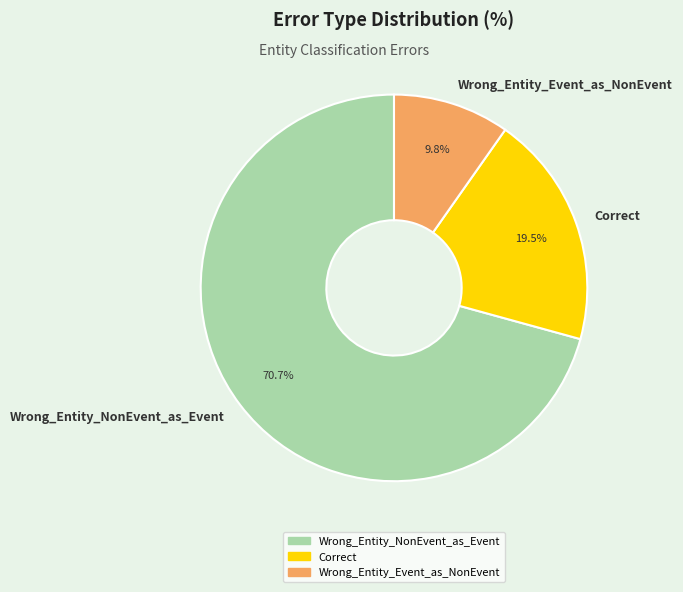

To the nearest percent, what is the difference between the largest and smallest slice percentages?

61%